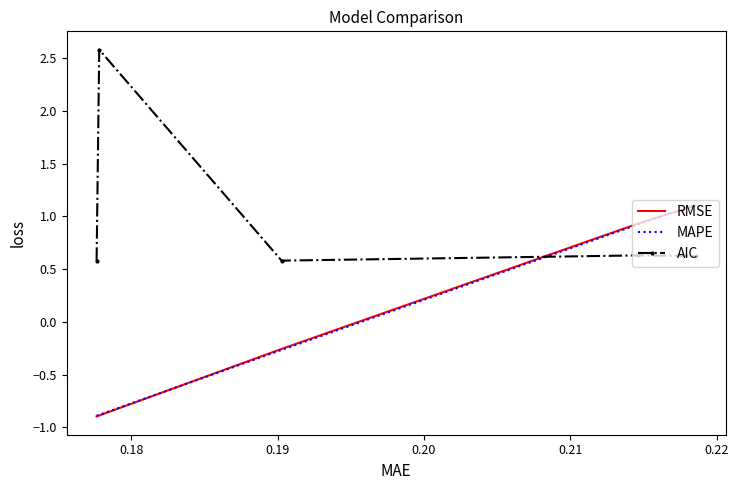

What are all the series names shown in the legend?

RMSE, MAPE, AIC